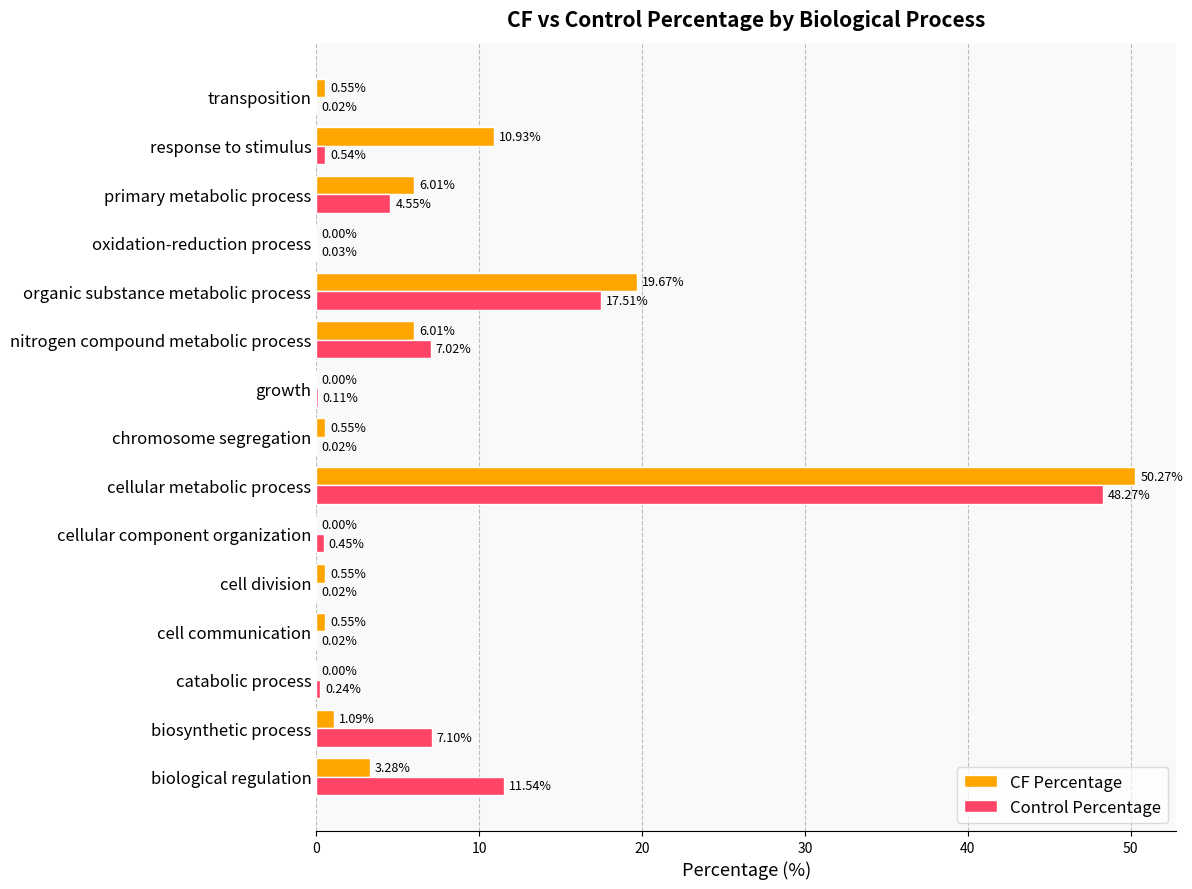

What is the sum of the CF Percentage values at organic substance metabolic process and cell division?

20.2